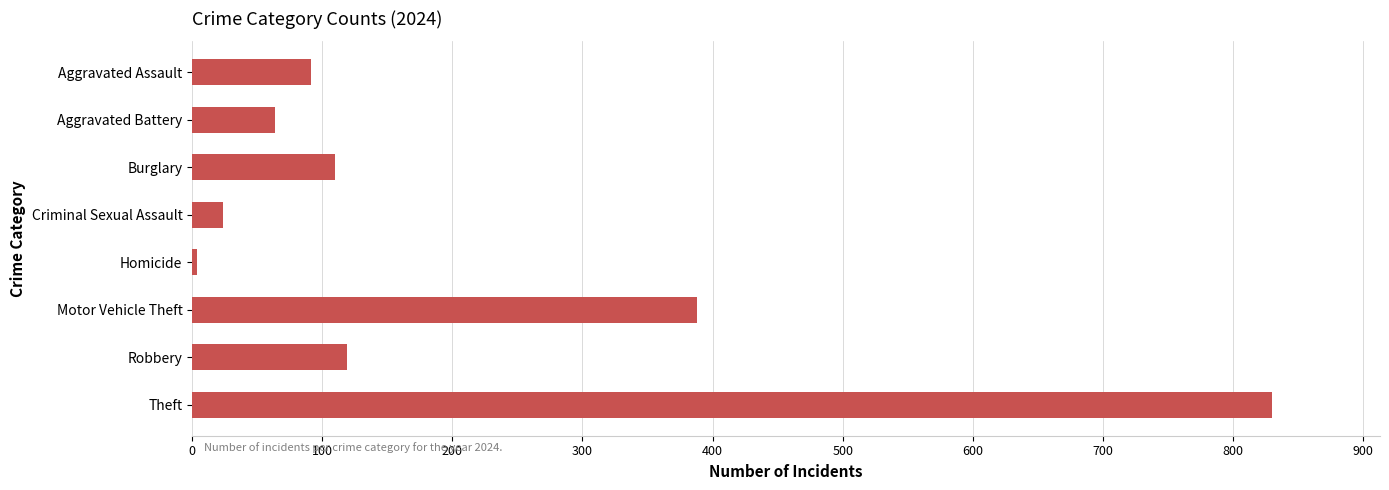

Which category has the lowest value across all series?

Homicide